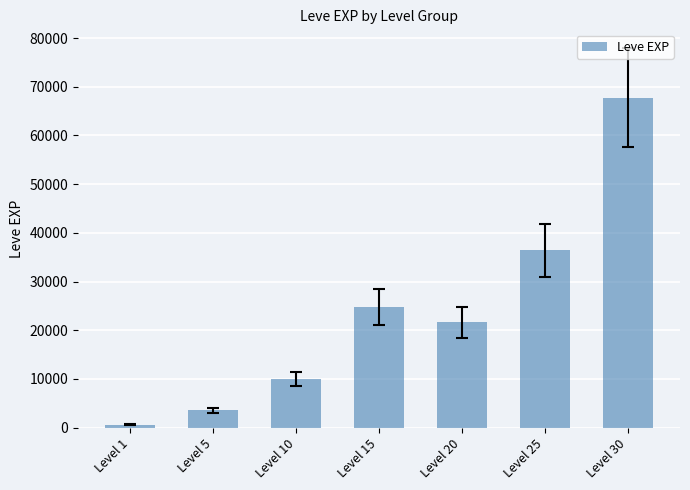

List the labels in order of value, largest first.

Level 30, Level 25, Level 15, Level 20, Level 10, Level 5, Level 1